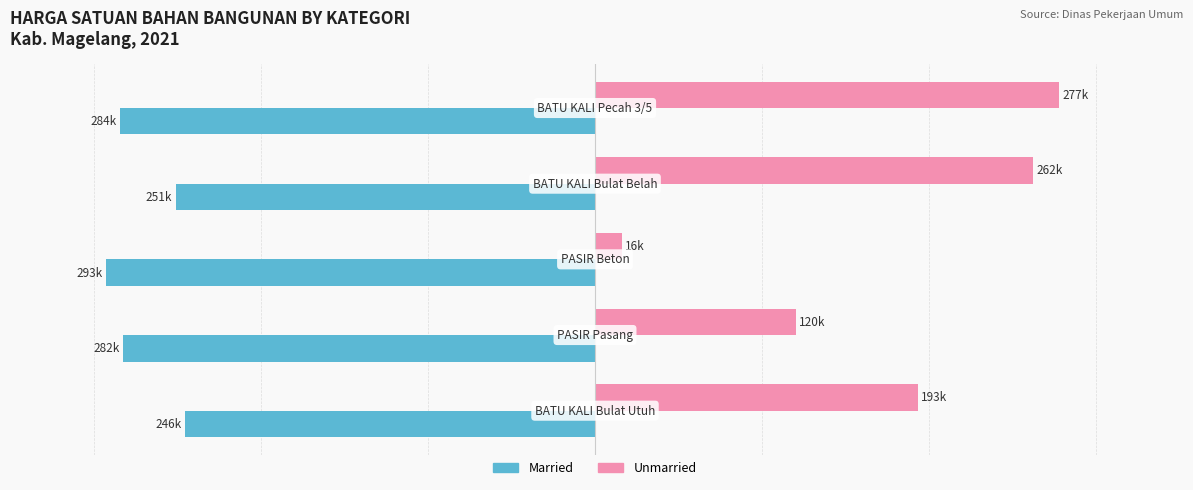

What are all the series names shown in the legend?

Married, Unmarried